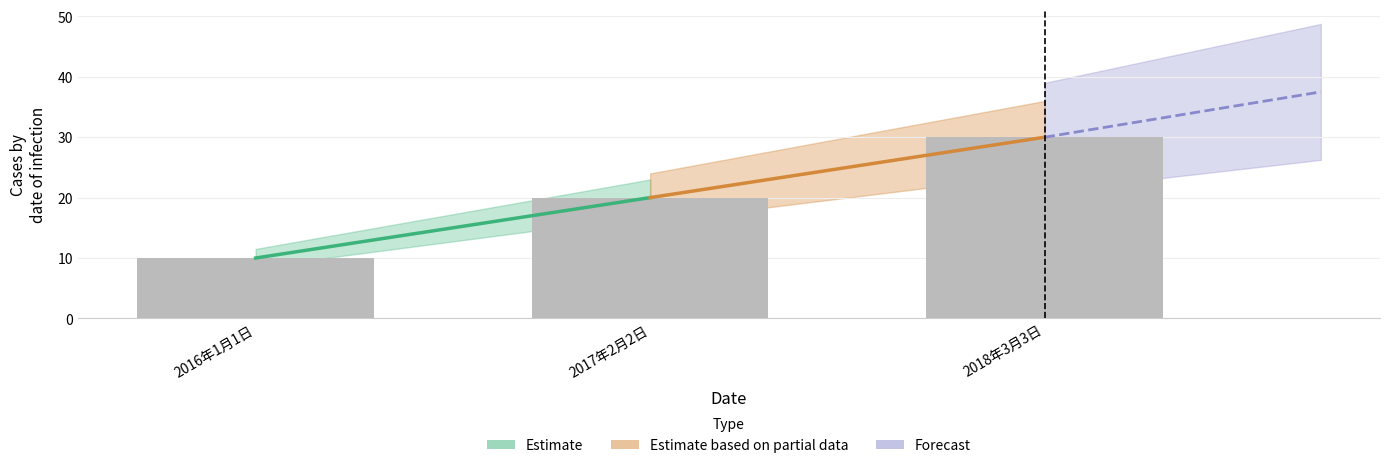

What is the value of the 2nd bar from the left?

20